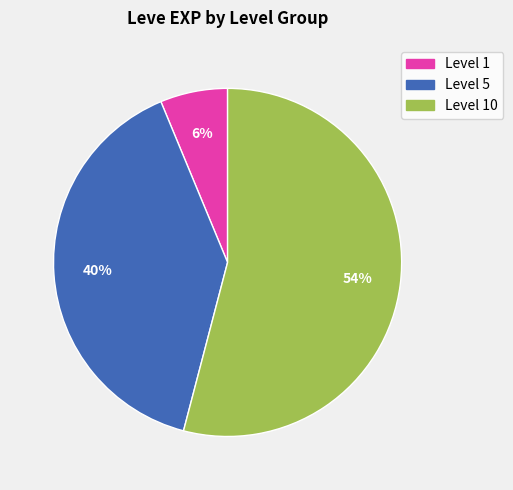

To the nearest percent, what is the difference between the largest and smallest slice percentages?

48%